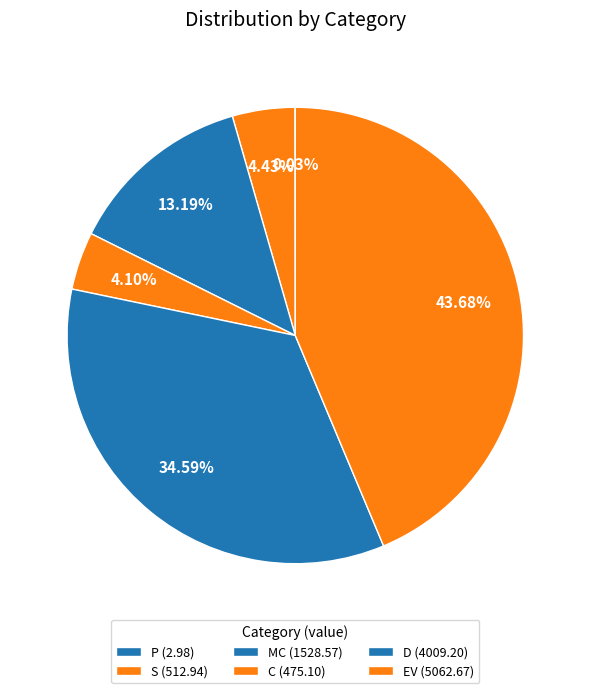

What is the change in value from P to C?

+472.1